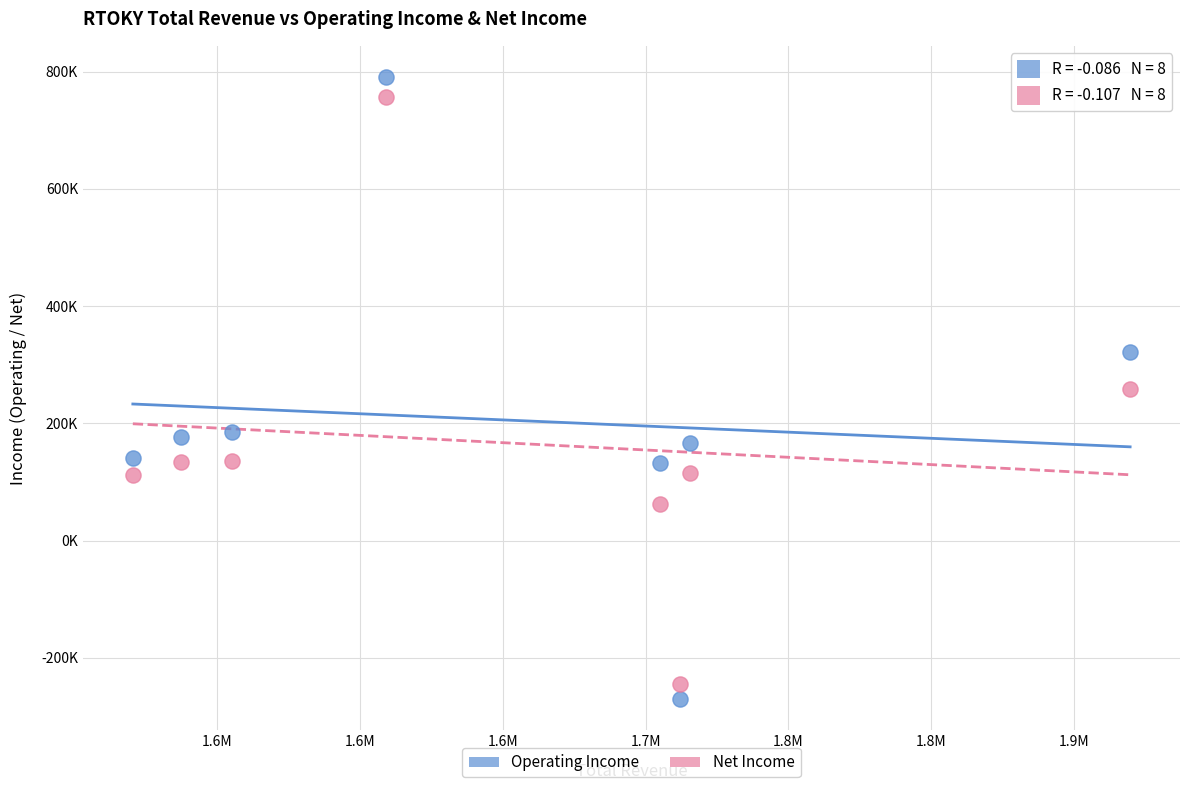

What are all the series names shown in the legend?

Operating Income, Net Income